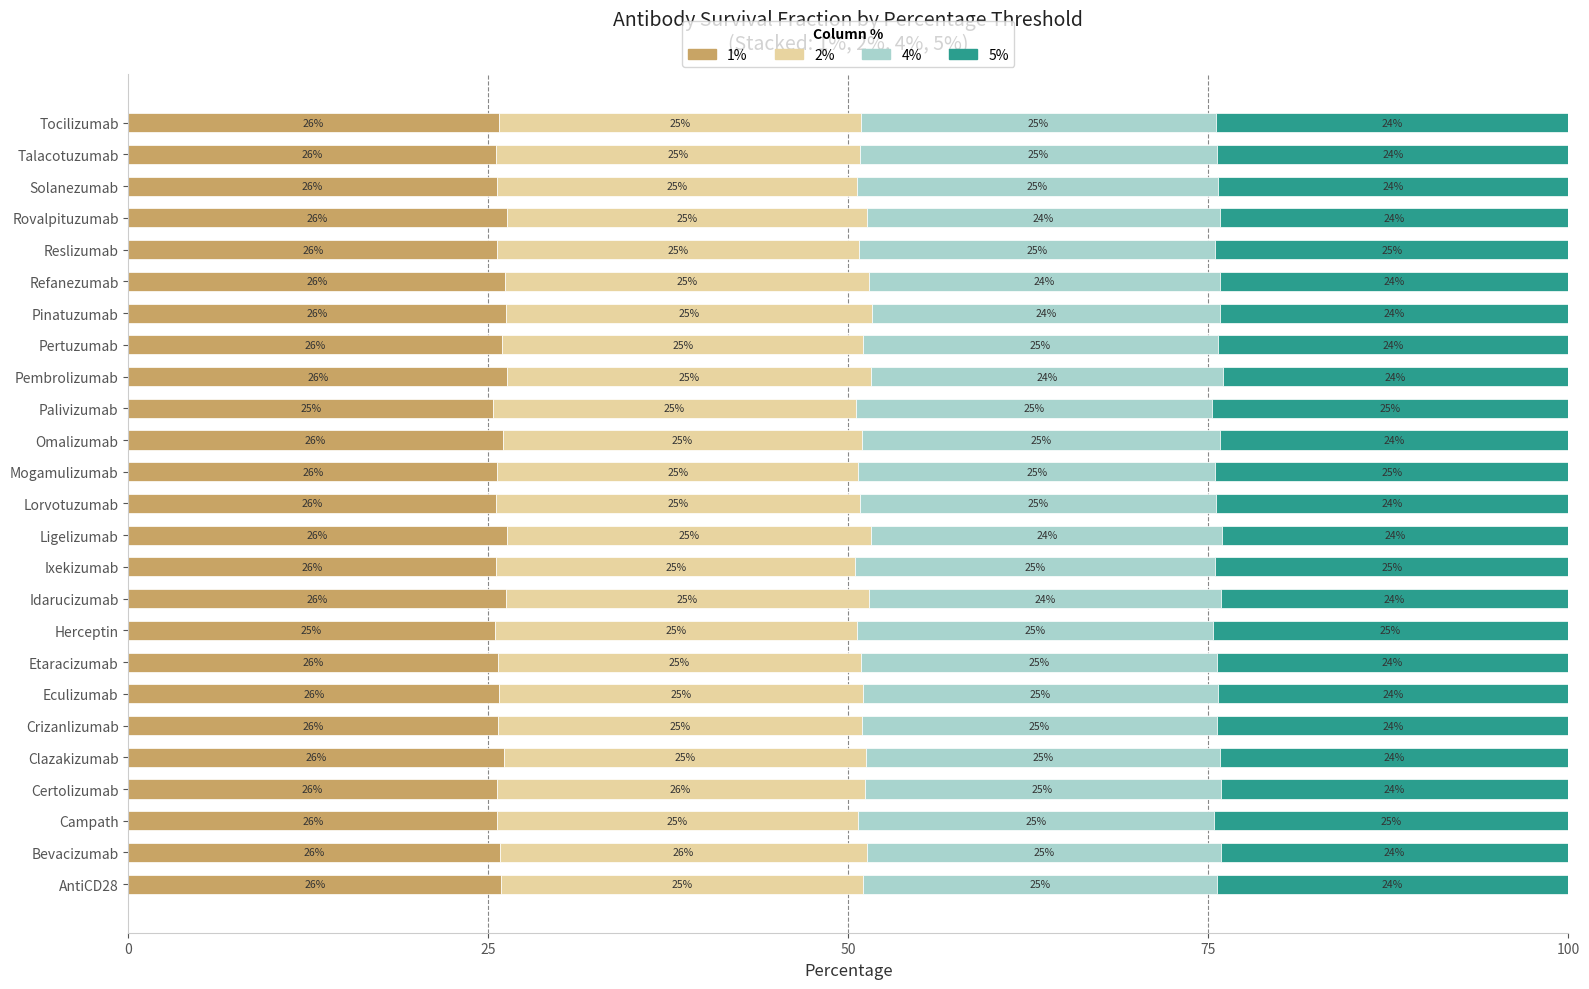

The 1% series shows 25.6 at Solanezumab. True or false?

True